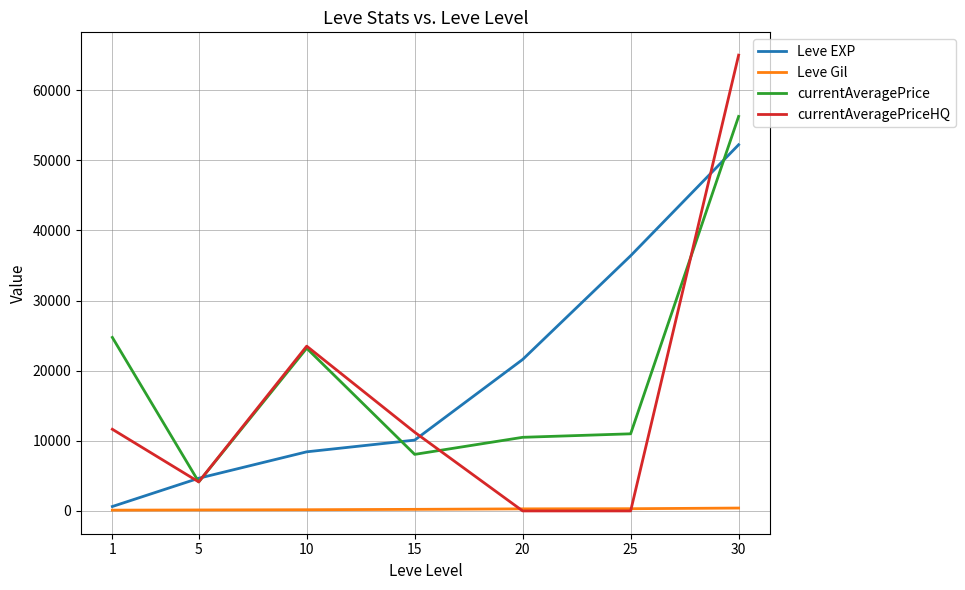

Is this an area chart (filled region under the line)?

No